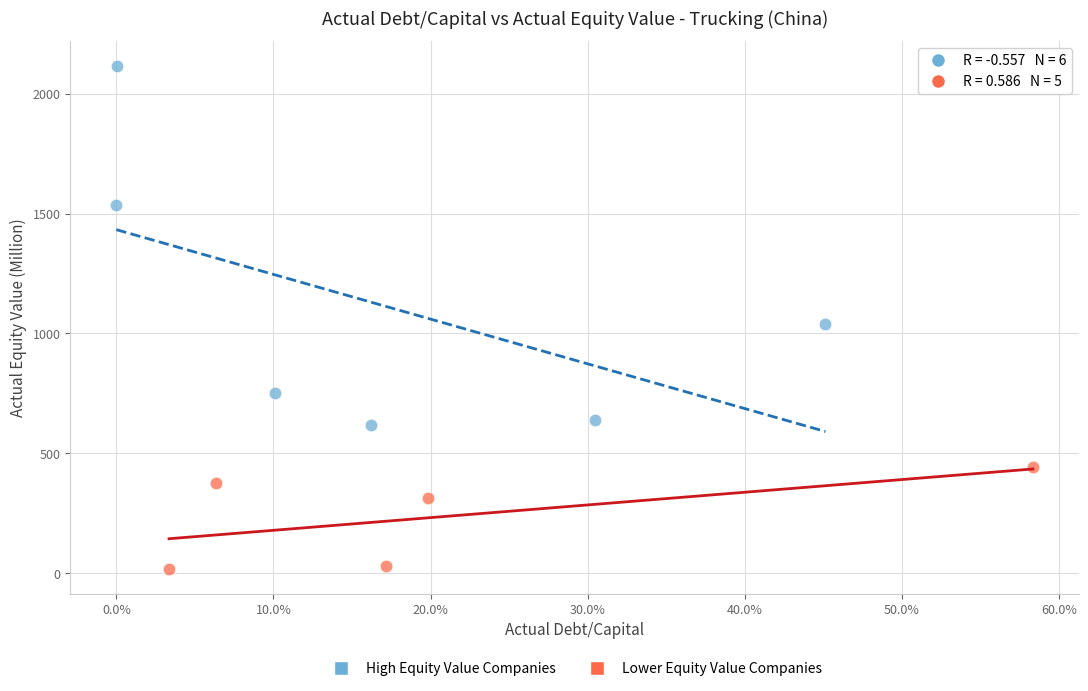

Which series contains the lowest Y value?

Lower Equity Value Companies